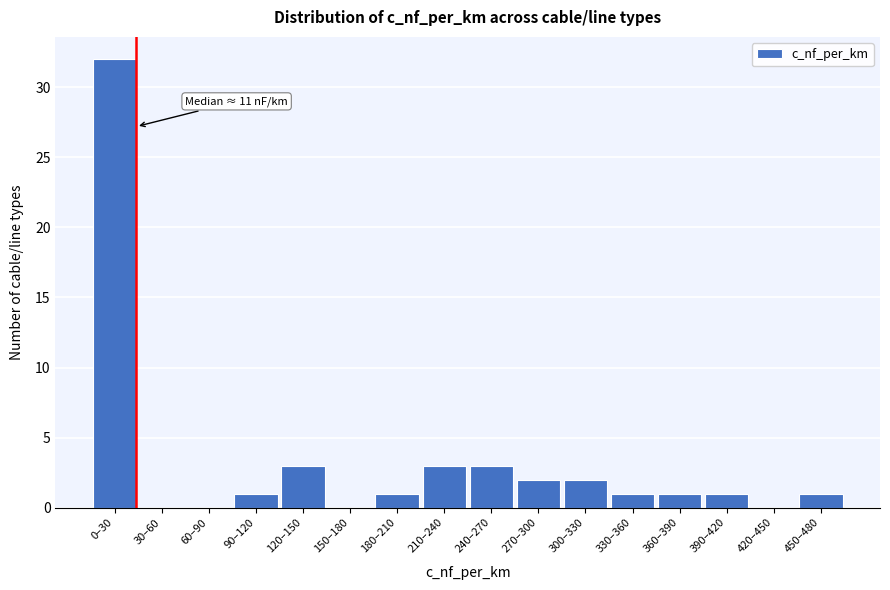

Reading left to right, what are all the values shown in this chart?

0–30=32	30–60=0	60–90=0	90–120=1	120–150=3	150–180=0	180–210=1	210–240=3	240–270=3	270–300=2	300–330=2	330–360=1	360–390=1	390–420=1	420–450=0	450–480=1